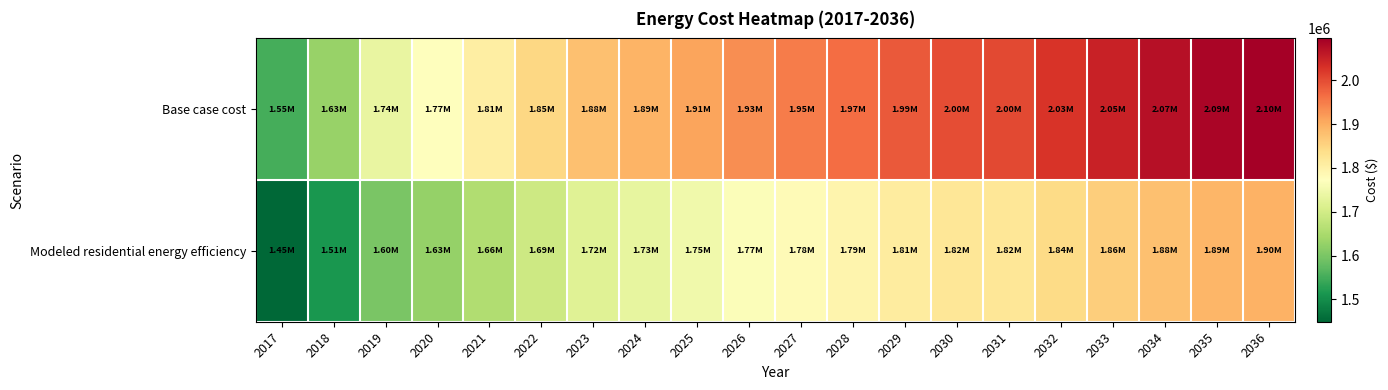

Which series has the widest spread of values?

Base case cost